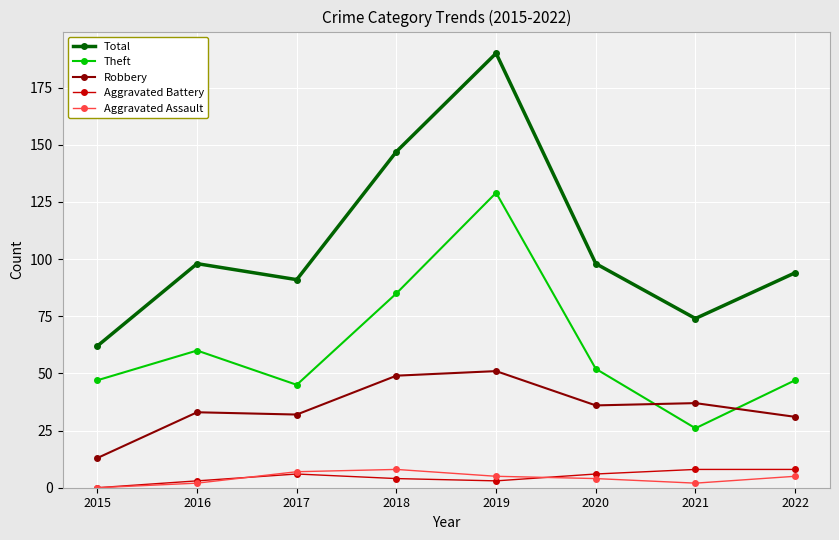

True or false: Theft and Aggravated Assault cross at least once.

False